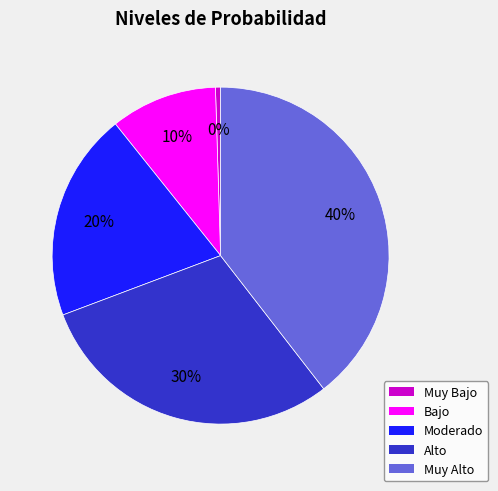

Does Moderado account for over 50% of the chart?

No